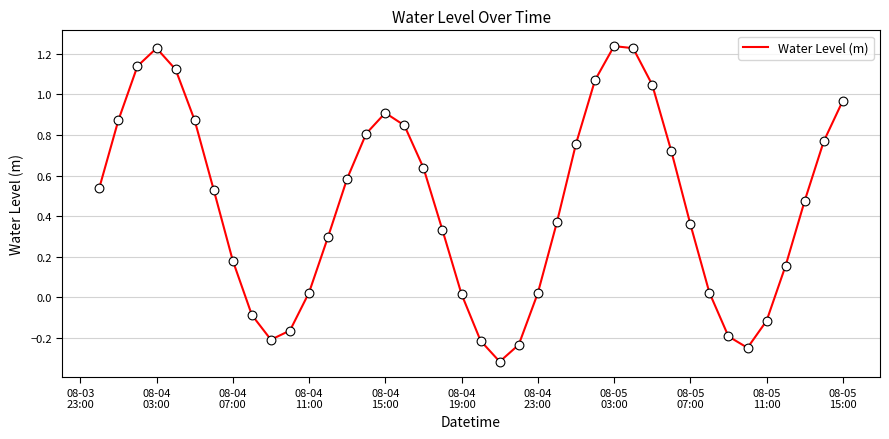

What is the difference between the maximum and minimum values?

1.6